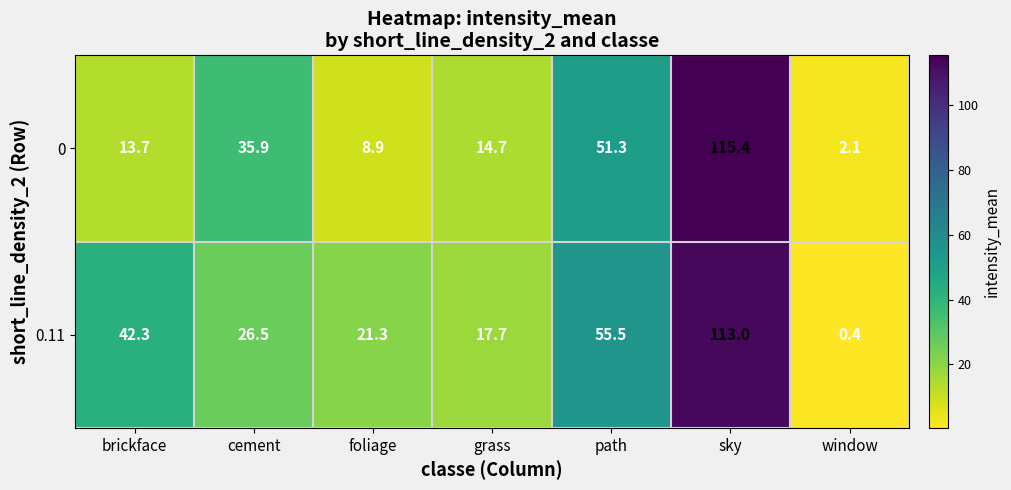

What is the difference between the 0.11 values at sky and foliage?

91.7